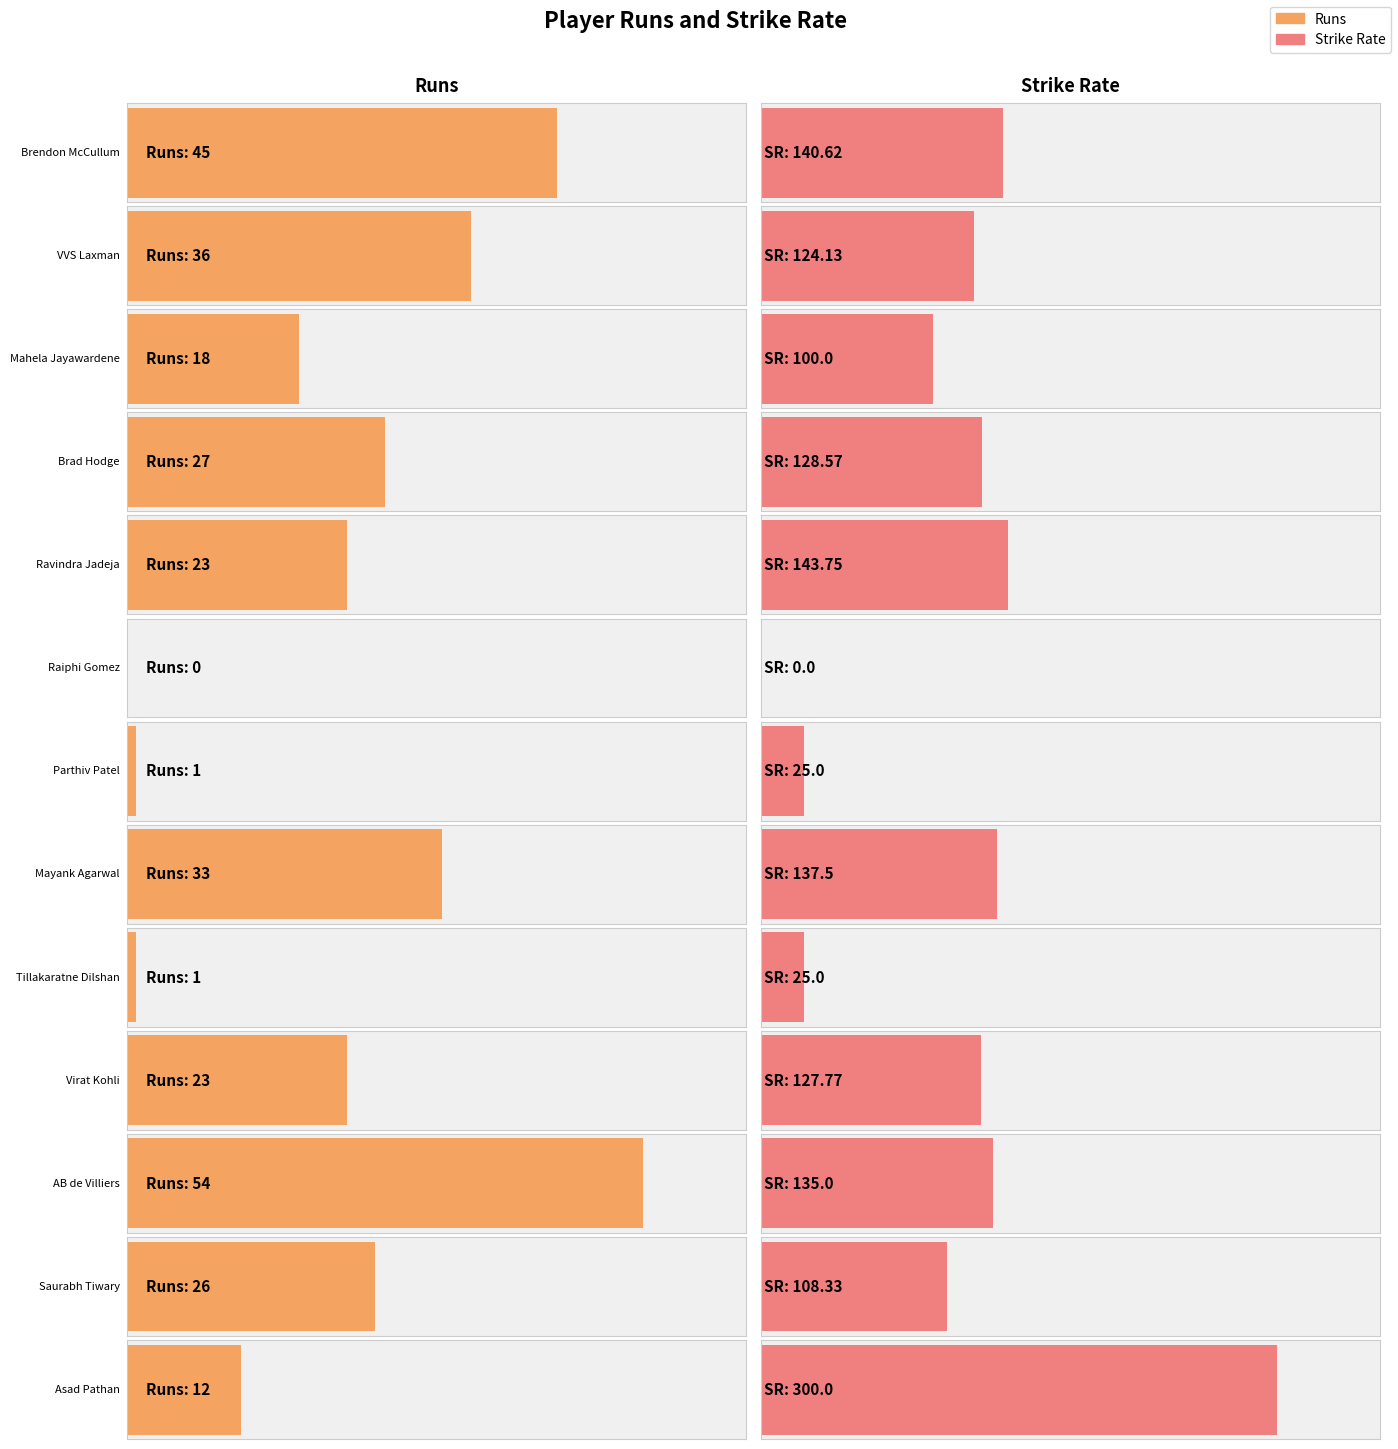

What is the highest value of the Runs series?

54.0